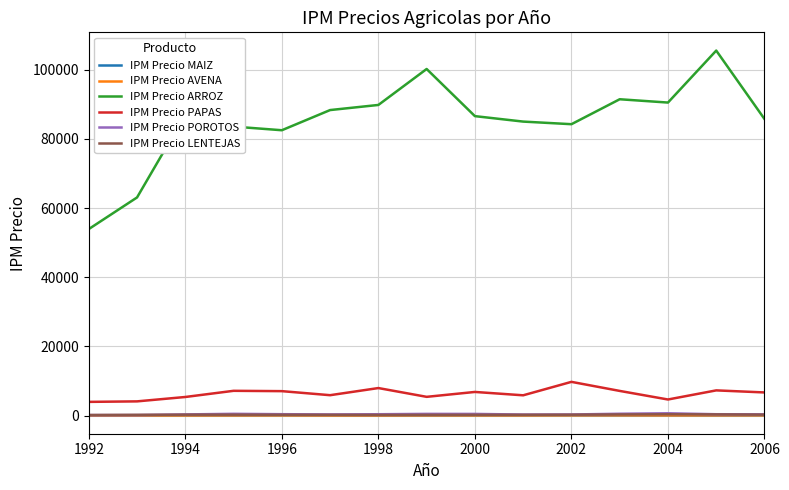

What is the highest value of the IPM Precio POROTOS series?

678.1